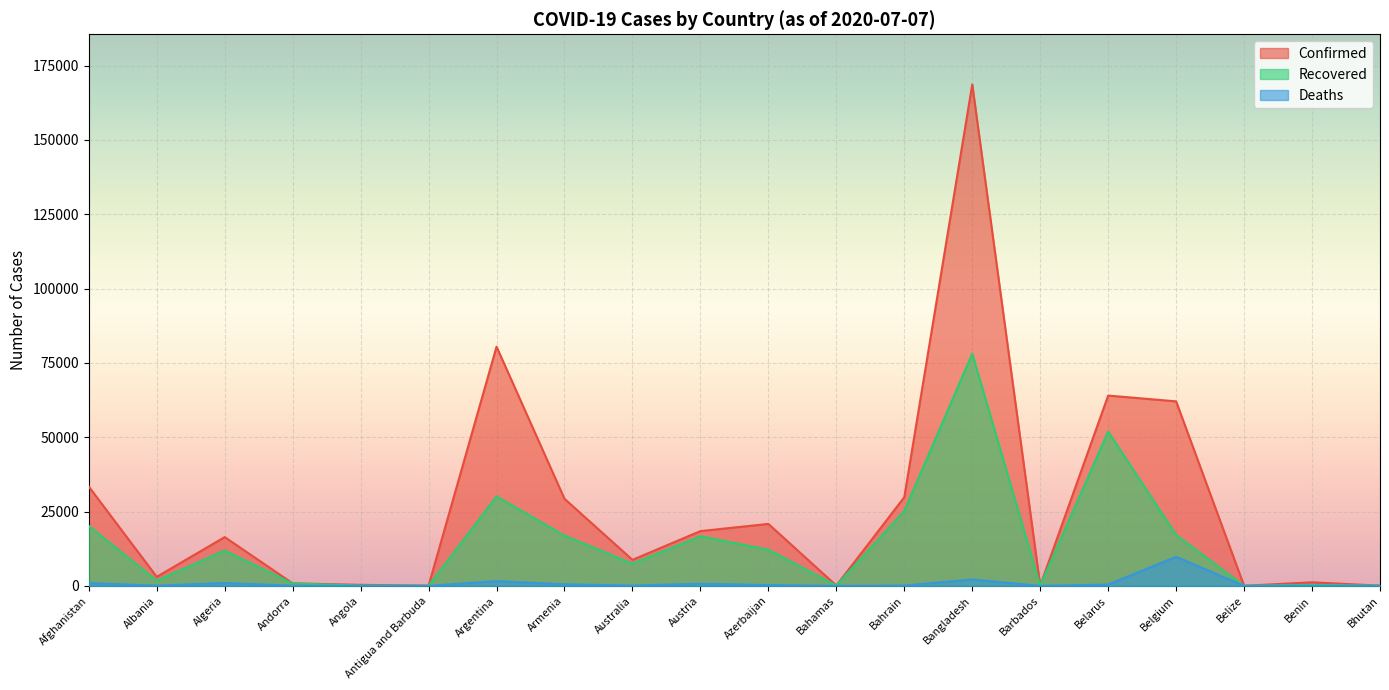

Which series has the widest spread of values?

Confirmed